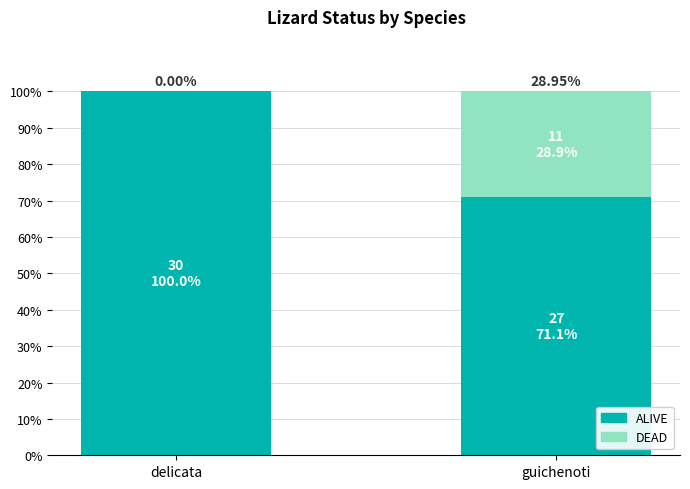

True or false: ALIVE has a value of 100.0 at delicata.

True